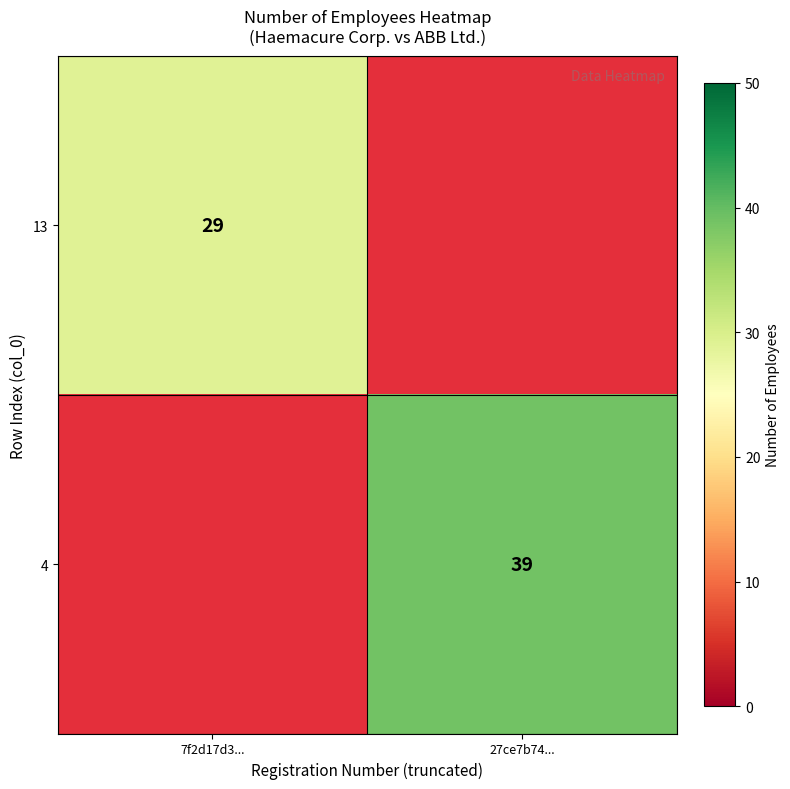

At which category is the sum across all series the highest?

27ce7b74...